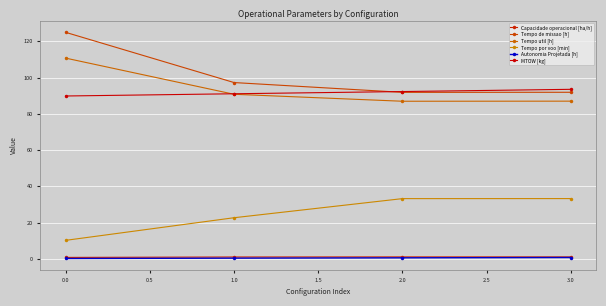

True or false: Tempo de missao [h] has a value of 144.2 at 1.0.

False